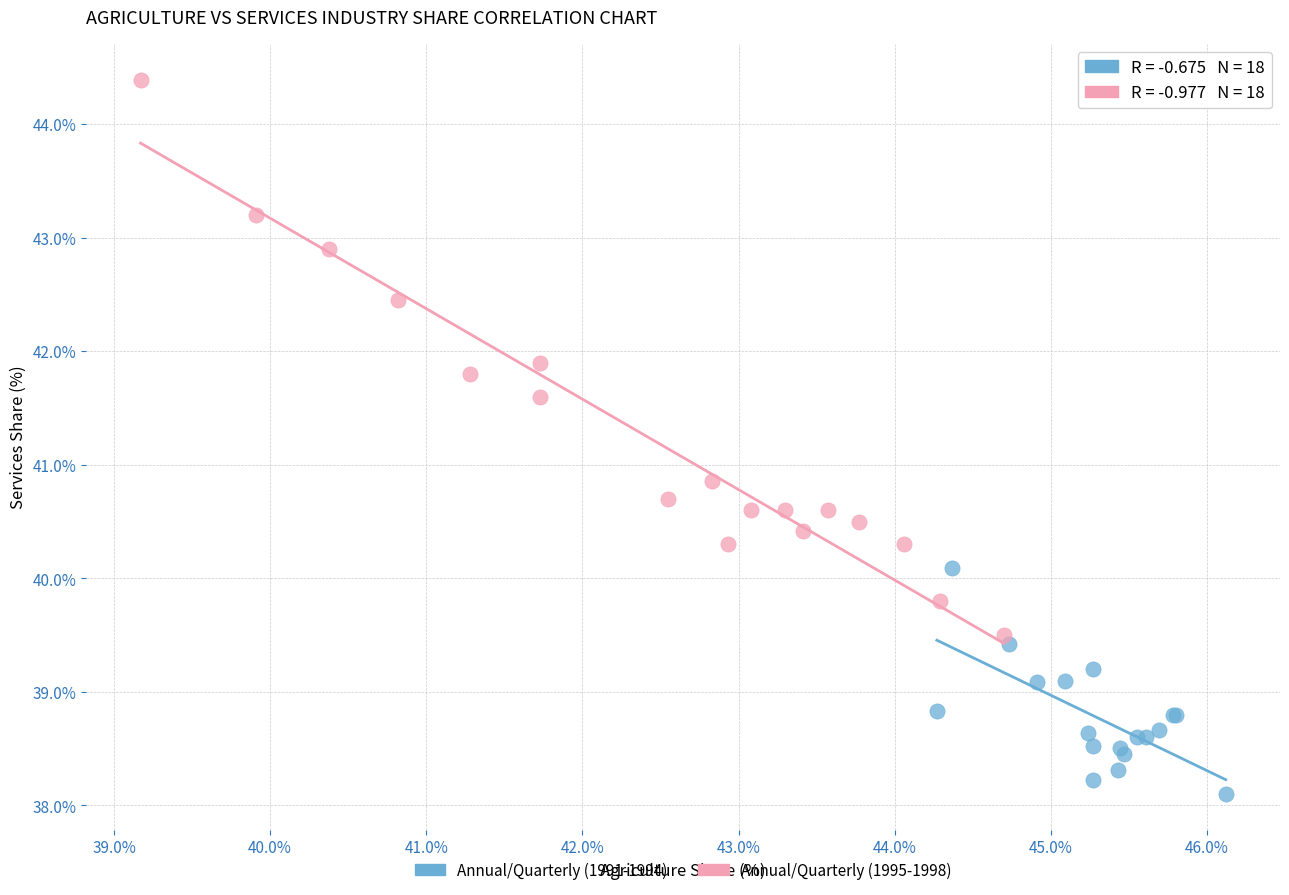

Which series reaches the maximum Y coordinate?

Annual/Quarterly (1995-1998)